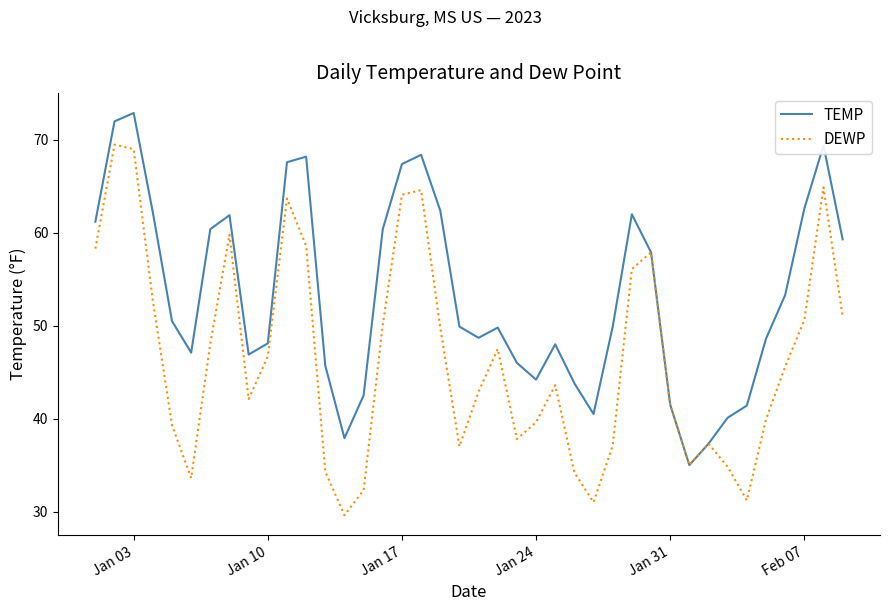

What is the minimum value shown in the chart?

29.6